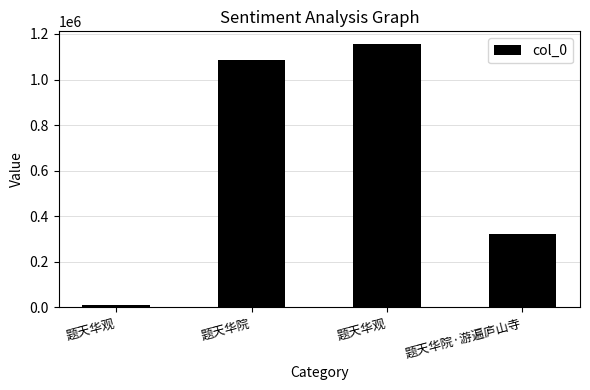

What is the difference between the maximum and minimum values?

1142438